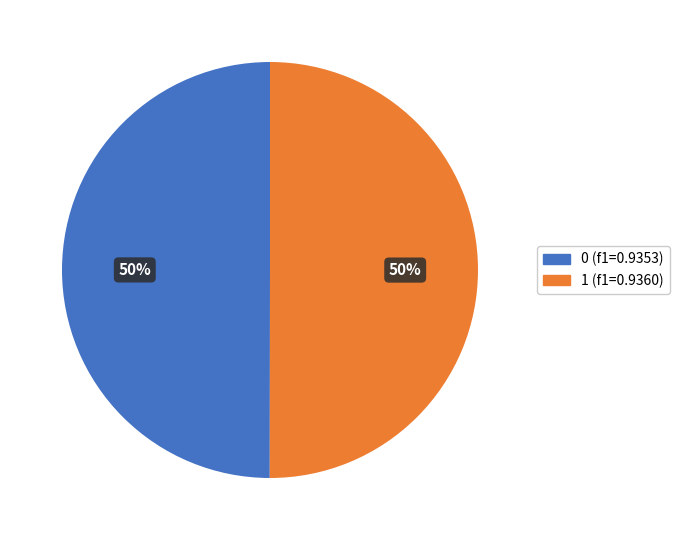

True or false: 1 accounts for 37% of the total.

False